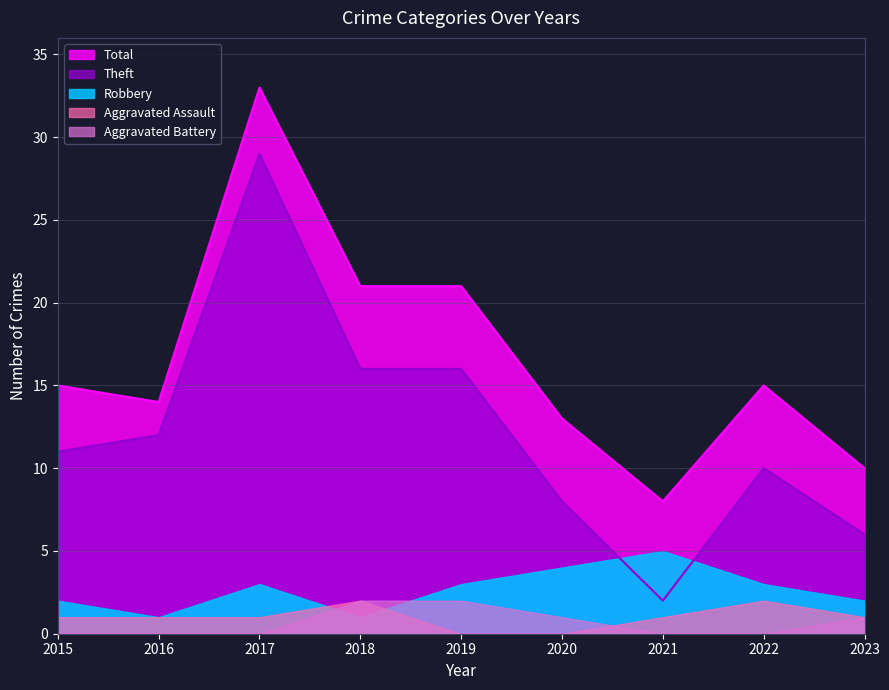

What is the total value across all series at 2022?

30